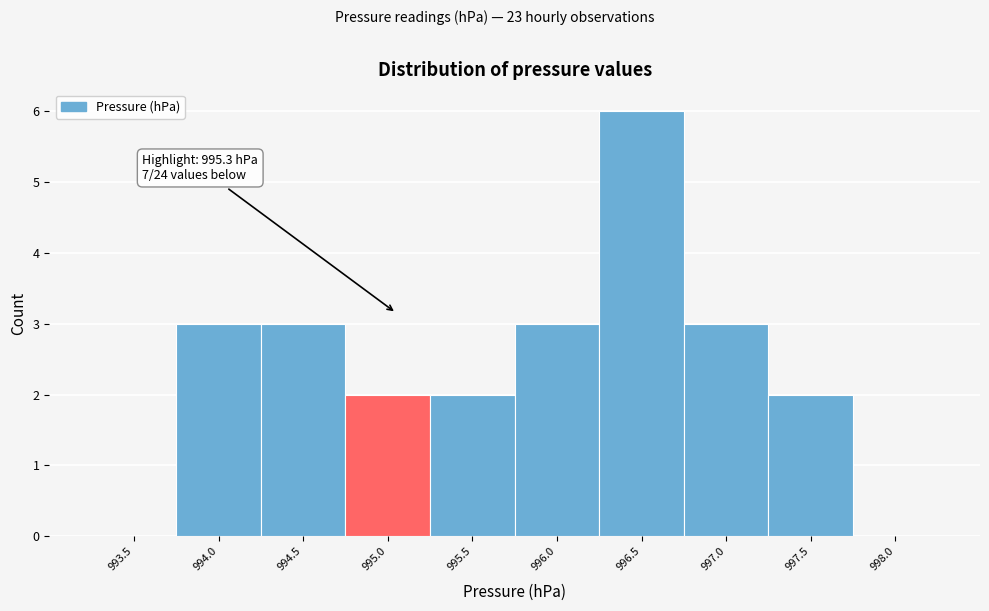

Reading right to left, transcribe all the data shown in this chart.

998.0=0	997.5=2	997.0=3	996.5=6	996.0=3	995.5=2	995.0=2	994.5=3	994.0=3	993.5=0